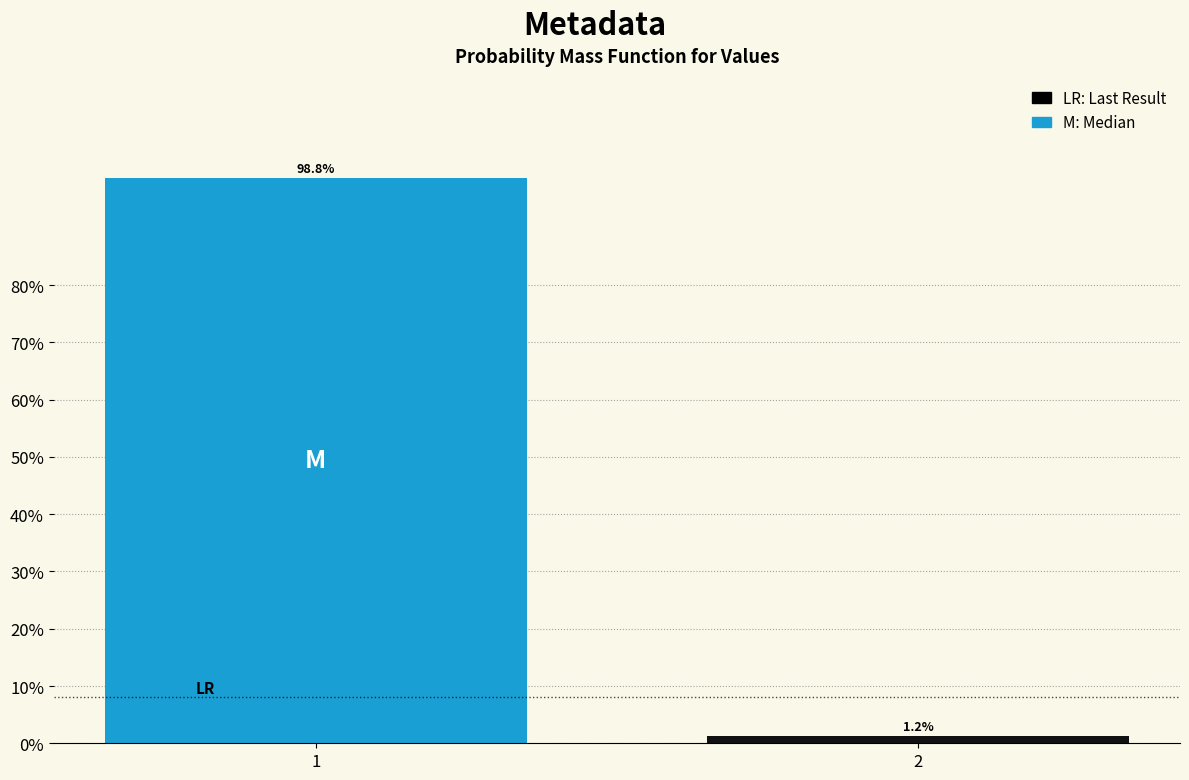

Are the bars horizontal?

No